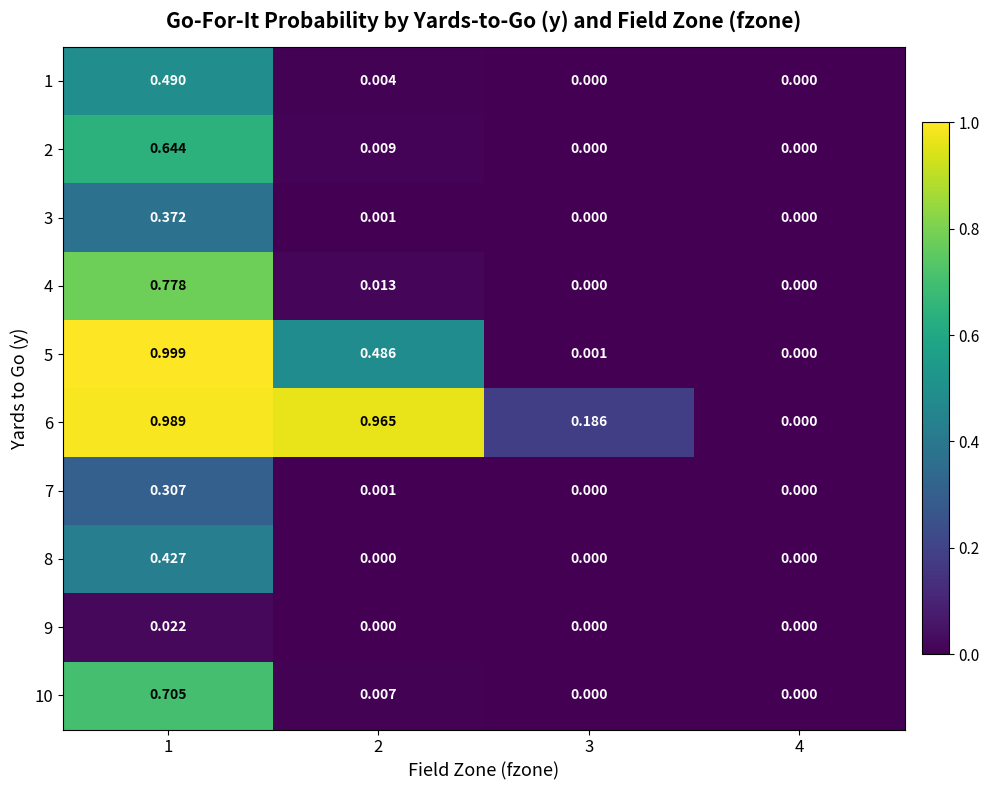

Is the value of 6 at 1 greater than the value of 2 at 4?

Yes